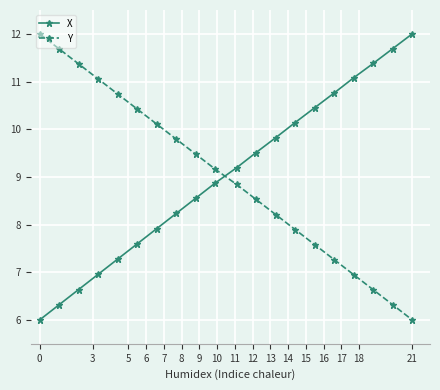

How many data points in Y are above 9?

10